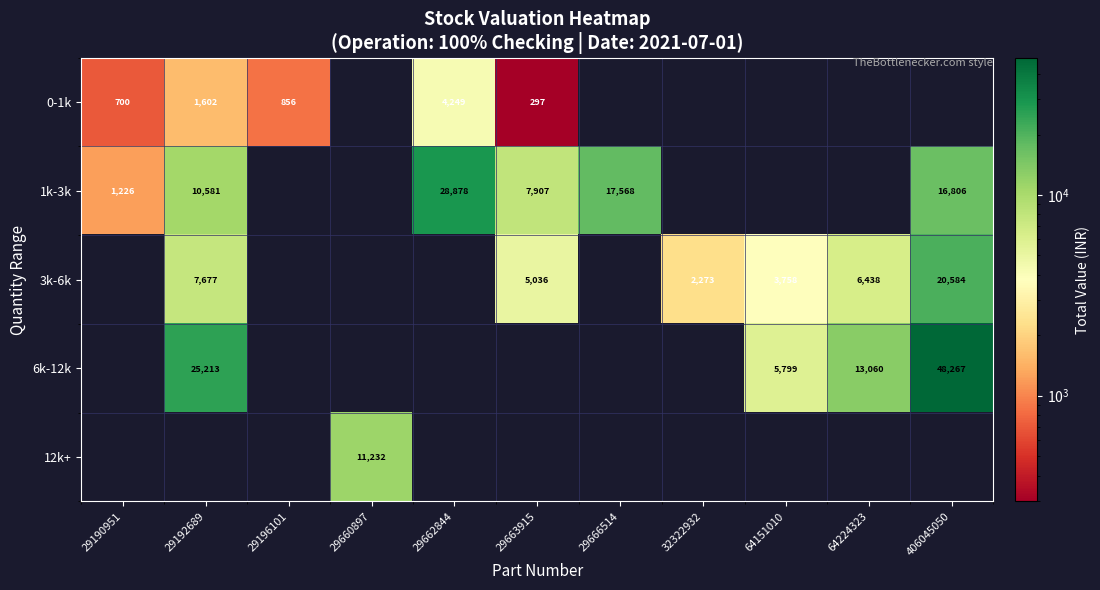

The value of 12k+ at 29660897 is 11232.1. True or false?

True